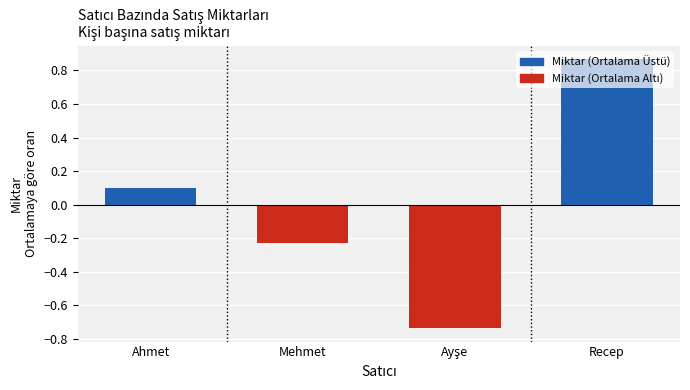

Between Mehmet and Recep, which is larger?

Recep